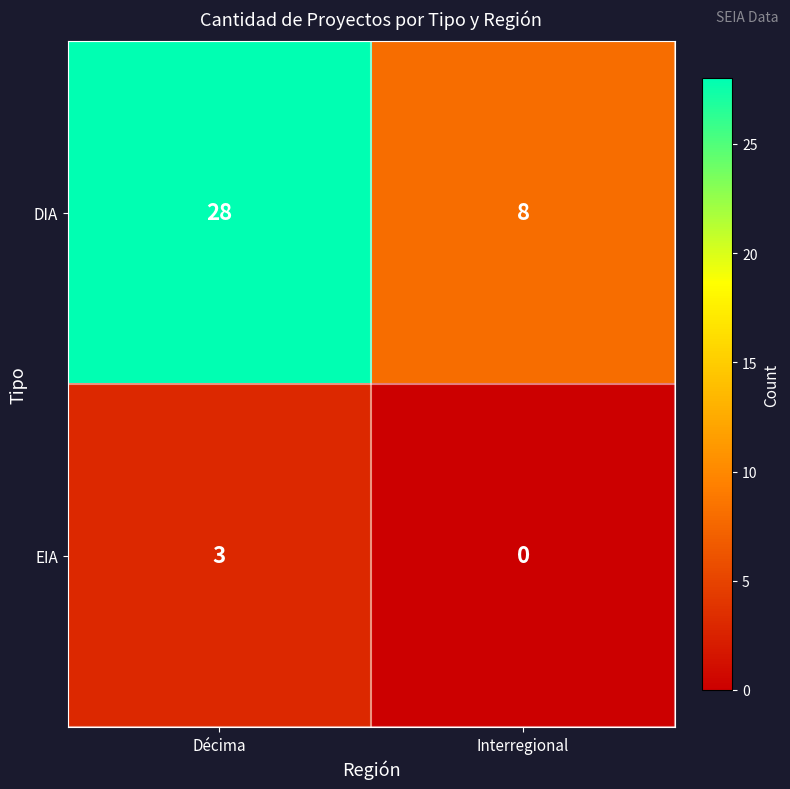

What is the total value across all series at Interregional?

8